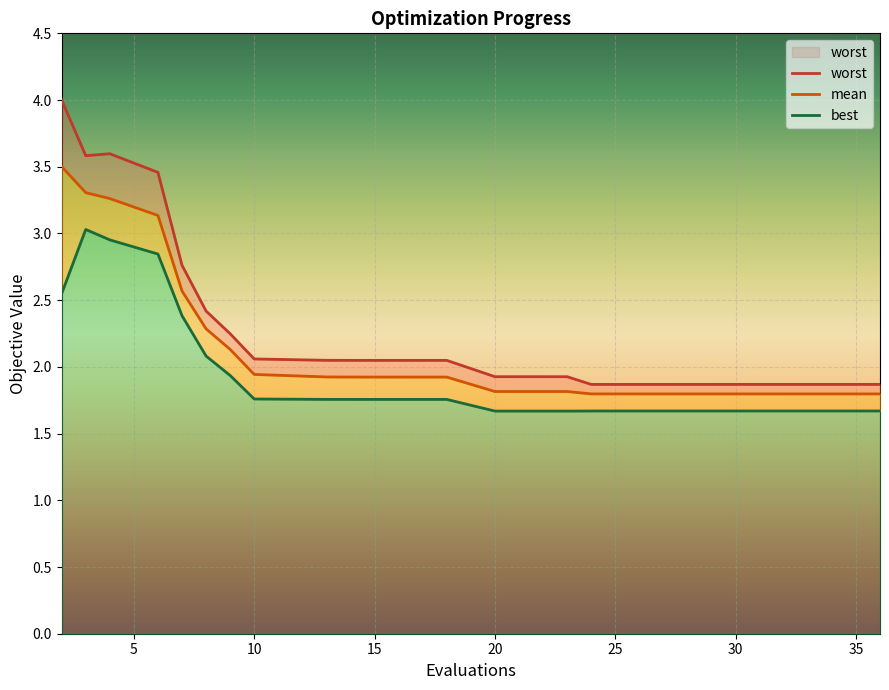

Reading left to right, what are all the values shown in this chart?

worst: 2=4.0	3=3.6	4=3.6	6=3.5	7=2.8	8=2.4	9=2.2	10=2.1	13=2.0	14=2.0	17=2.0	18=2.0	20=1.9	22=1.9	23=1.9	24=1.9	26=1.9	29=1.9	32=1.9	36=1.9
mean: 2=3.5	3=3.3	4=3.3	6=3.1	7=2.6	8=2.3	9=2.1	10=1.9	13=1.9	14=1.9	17=1.9	18=1.9	20=1.8	22=1.8	23=1.8	24=1.8	26=1.8	29=1.8	32=1.8	36=1.8
best: 2=2.5	3=3.0	4=3.0	6=2.8	7=2.4	8=2.1	9=1.9	10=1.8	13=1.8	14=1.8	17=1.8	18=1.8	20=1.7	22=1.7	23=1.7	24=1.7	26=1.7	29=1.7	32=1.7	36=1.7